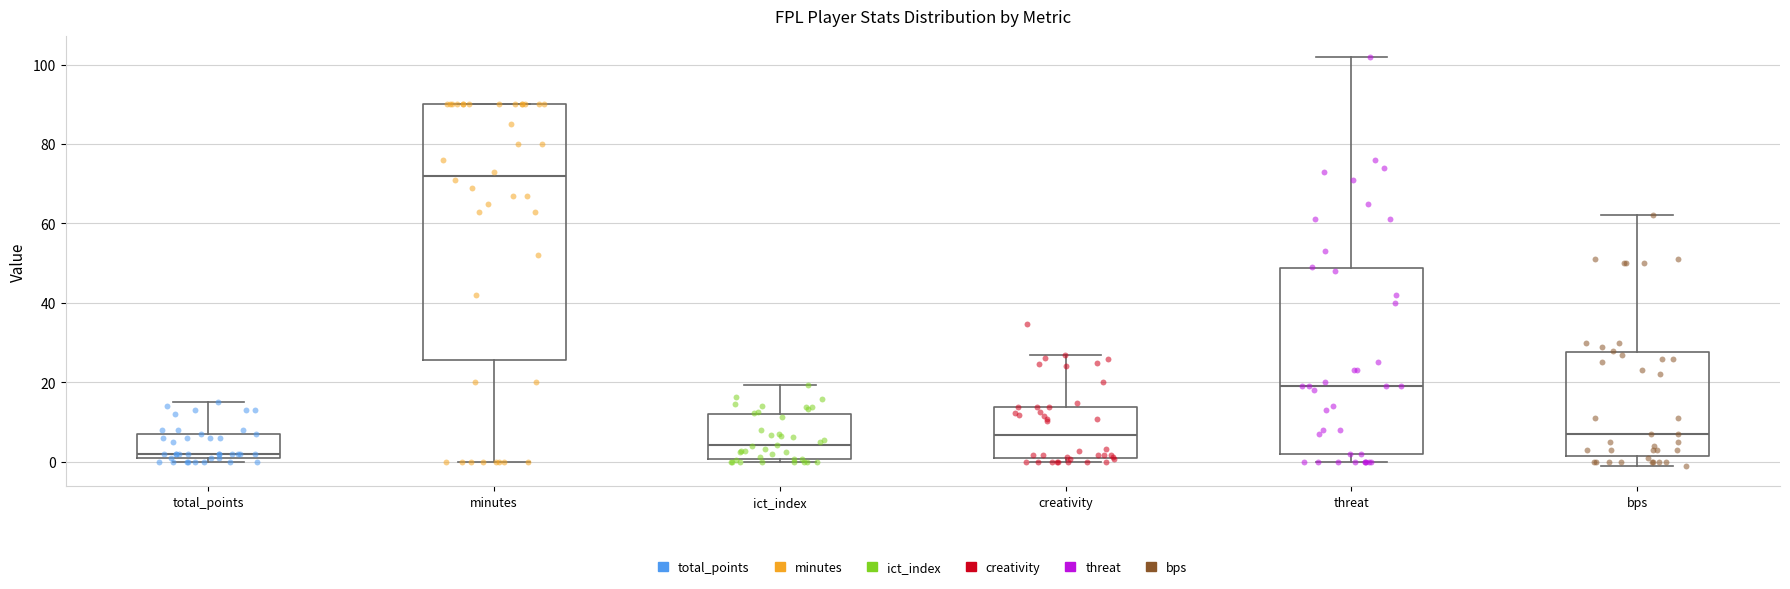

Which box's median line is the lowest?

total_points